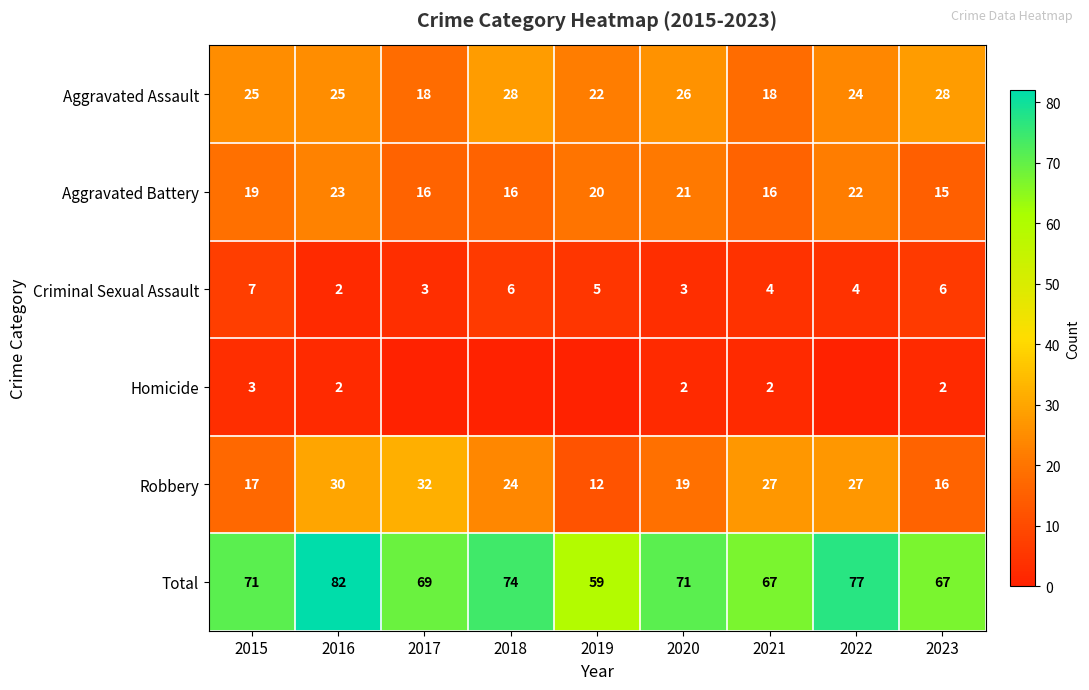

What is the average value of the Aggravated Assault series?

24